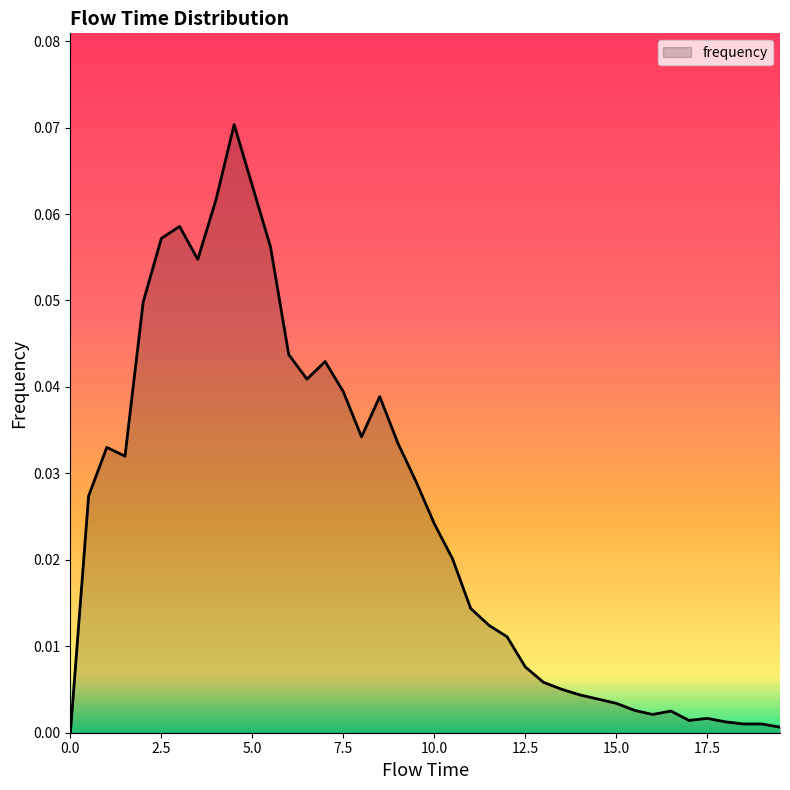

List the labels in order of value, smallest first.

0.0, 19.5, 18.5, 19.0, 18.0, 17.0, 17.5, 16.0, 16.5, 15.5, 15.0, 14.5, 14.0, 13.5, 13.0, 12.5, 12.0, 11.5, 11.0, 10.5, 10.0, 0.5, 9.5, 1.5, 1.0, 9.0, 8.0, 8.5, 7.5, 6.5, 7.0, 6.0, 2.0, 3.5, 5.5, 2.5, 3.0, 4.0, 5.0, 4.5